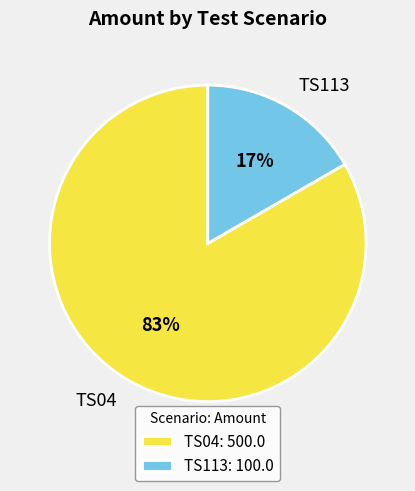

Is it true that TS113 is 5% of the pie?

False